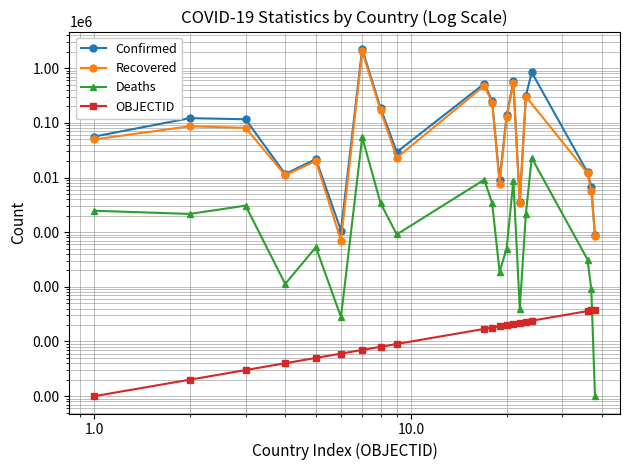

Which series changed the most between Austria and Bangladesh?

Confirmed